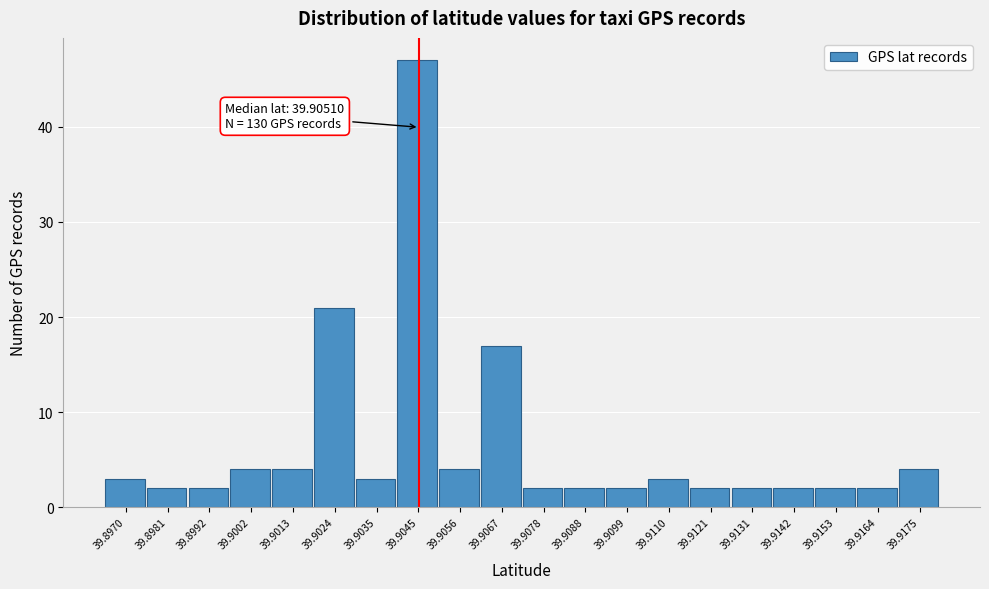

Reading right to left, list all the values displayed in this chart.

39.9175=4	39.9164=2	39.9153=2	39.9142=2	39.9131=2	39.9121=2	39.9110=3	39.9099=2	39.9088=2	39.9078=2	39.9067=17	39.9056=4	39.9045=47	39.9035=3	39.9024=21	39.9013=4	39.9002=4	39.8992=2	39.8981=2	39.8970=3